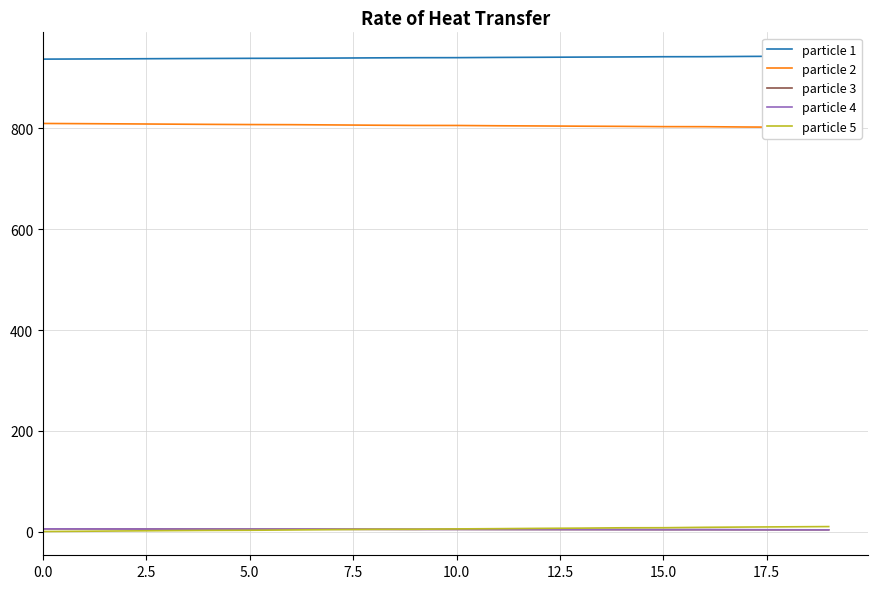

The value of particle 3 at 5.0 is 5.3. True or false?

True